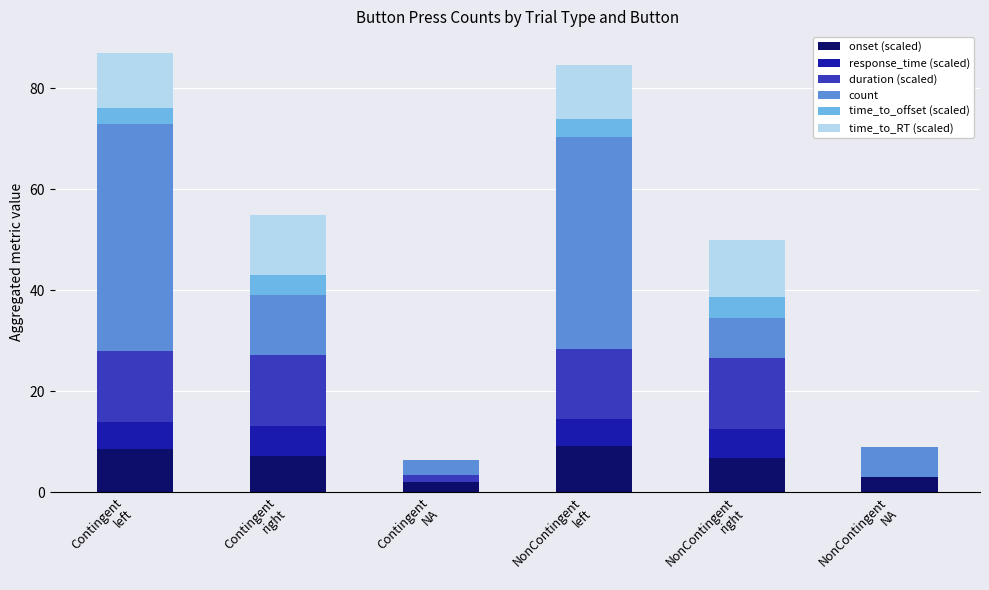

At which label is onset (scaled) closest to 5?

NonContingent
right